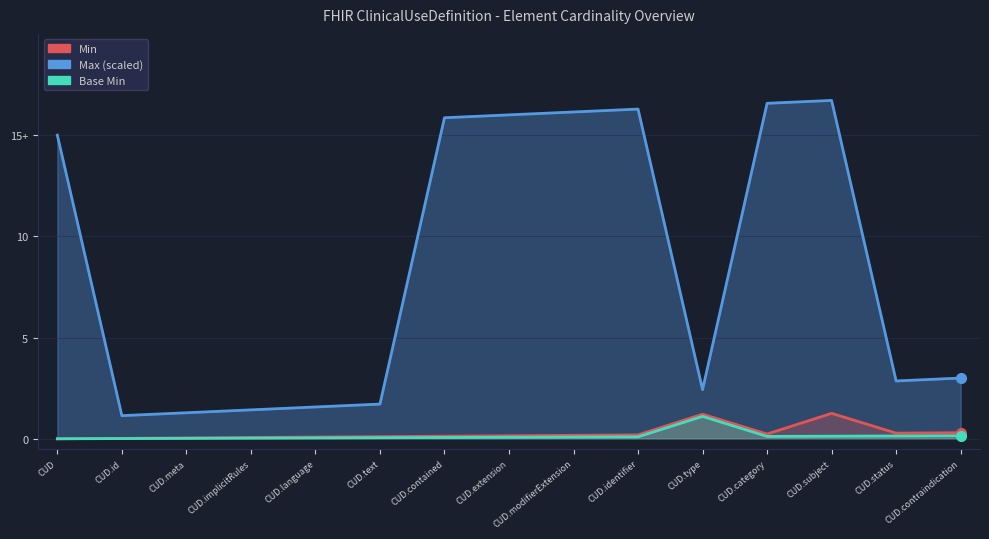

How many interior local valleys does the Base Min series have?

1